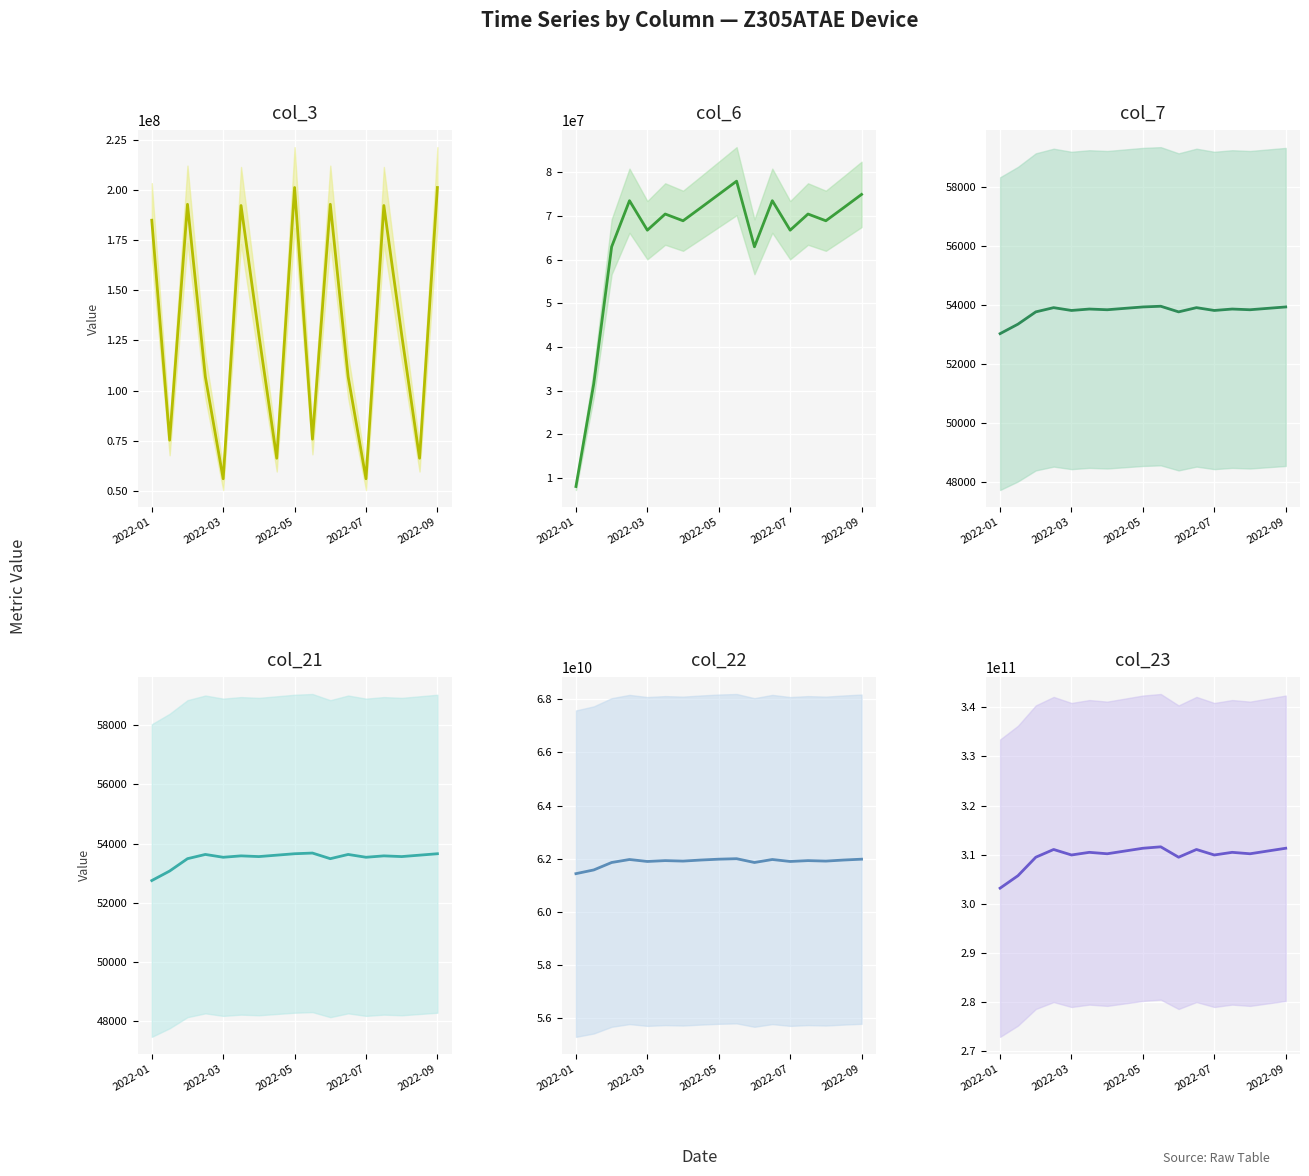

Which series has the largest total across all categories?

col_23